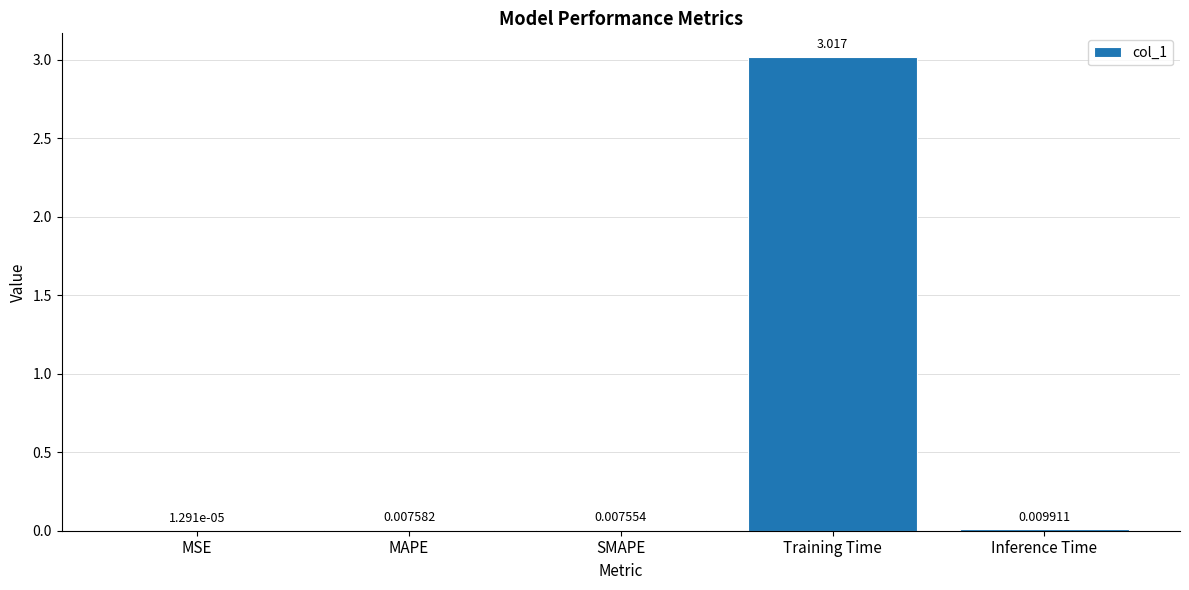

Which has a higher value, MAPE or SMAPE?

MAPE